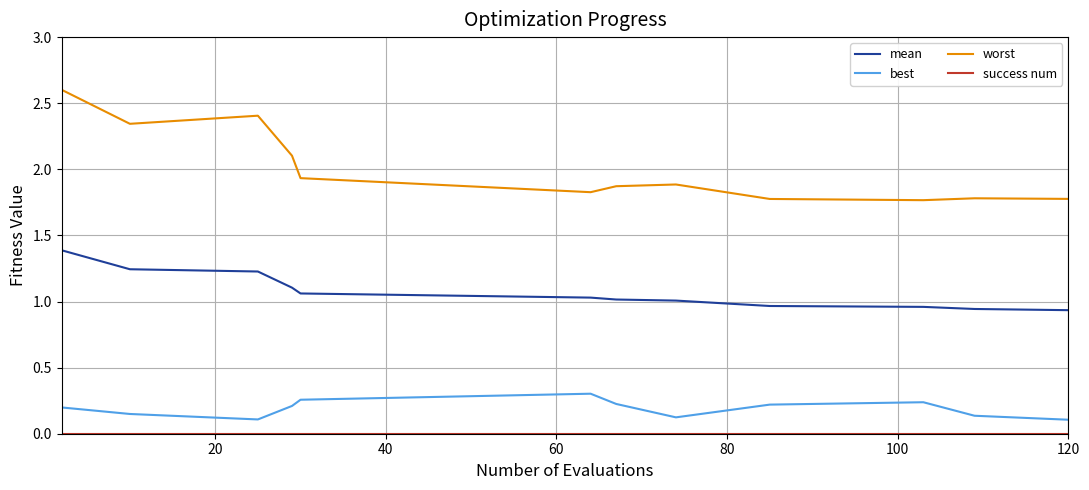

What is the greatest value displayed?

2.6